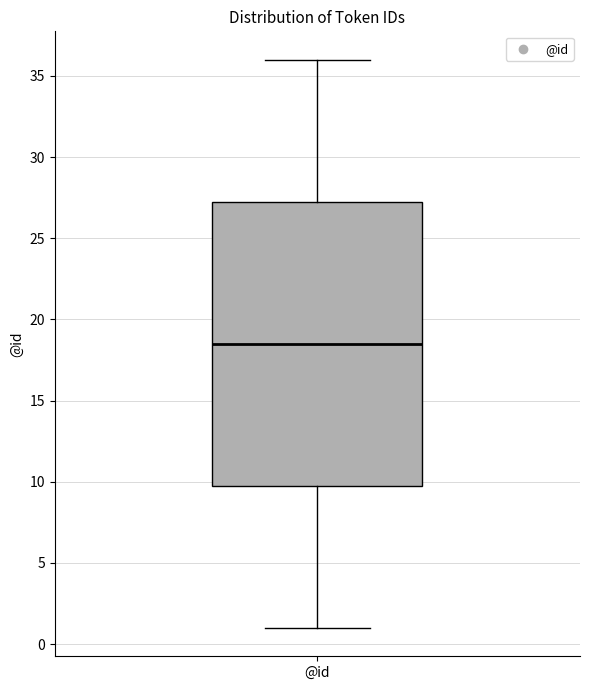

Where is the lower edge of the box for @id on the y-axis? The values are not printed on the chart, so give them approximately, as read against the axis.

10.0